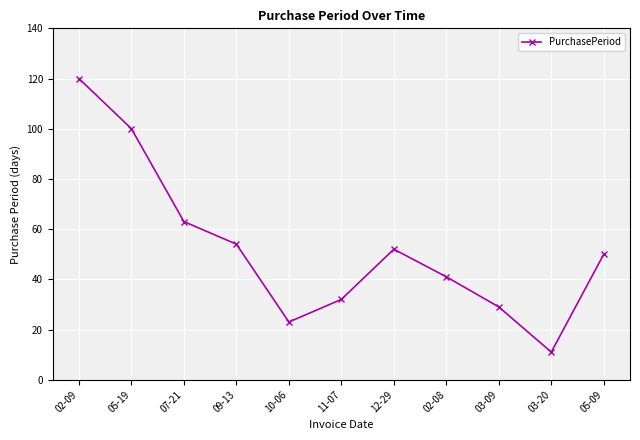

Which category has the highest value across all series?

02-09